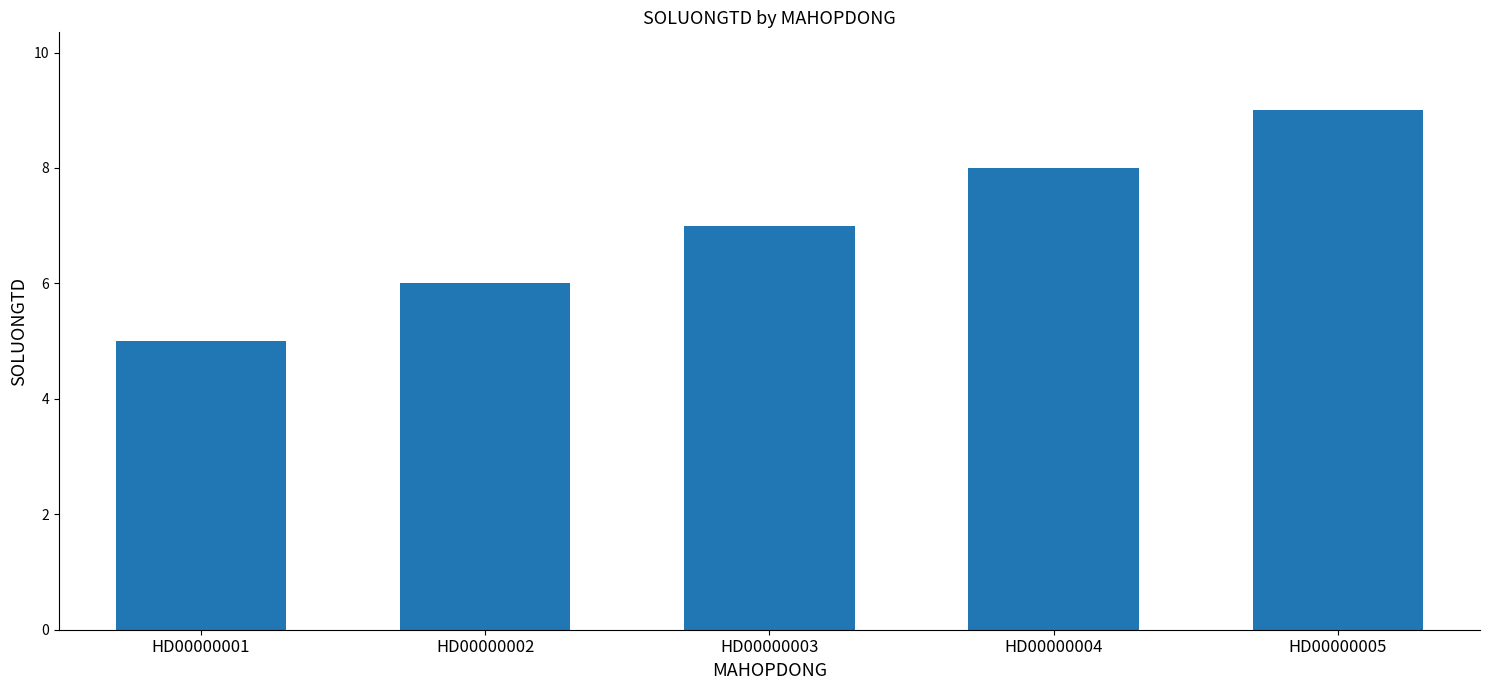

Is it true that the value at HD00000001 is 8?

False